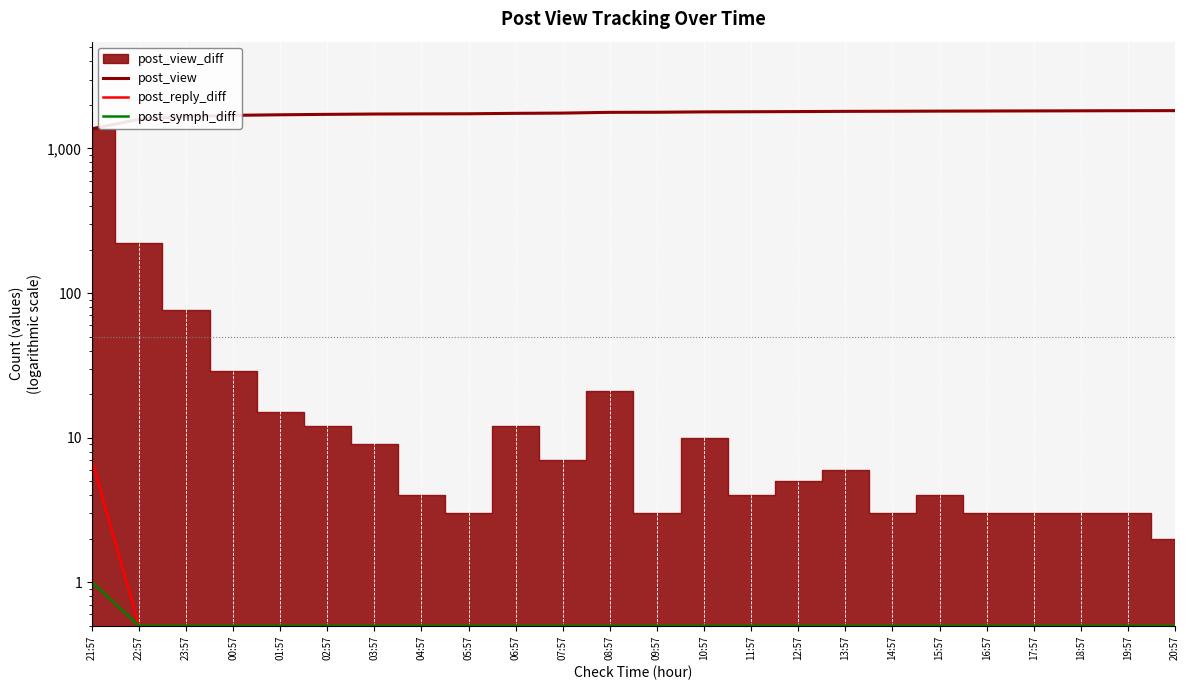

What is the average value of the post_view series?

1747.7